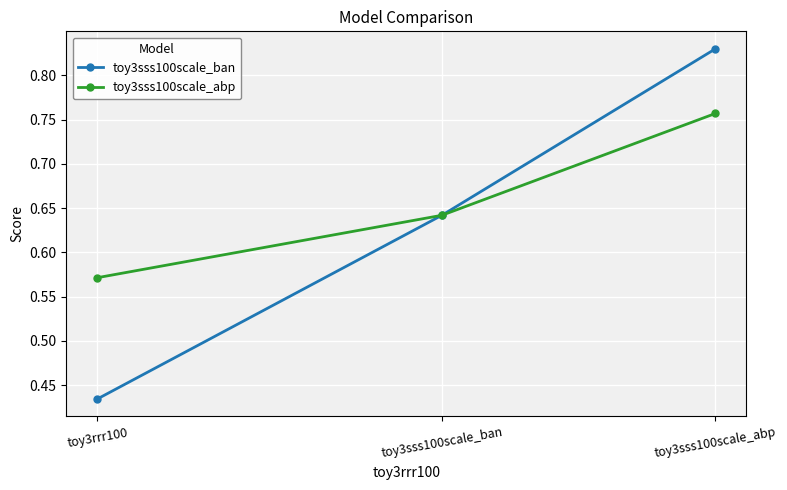

Which series changed the most between toy3rrr100 and toy3sss100scale_ban?

toy3sss100scale_ban